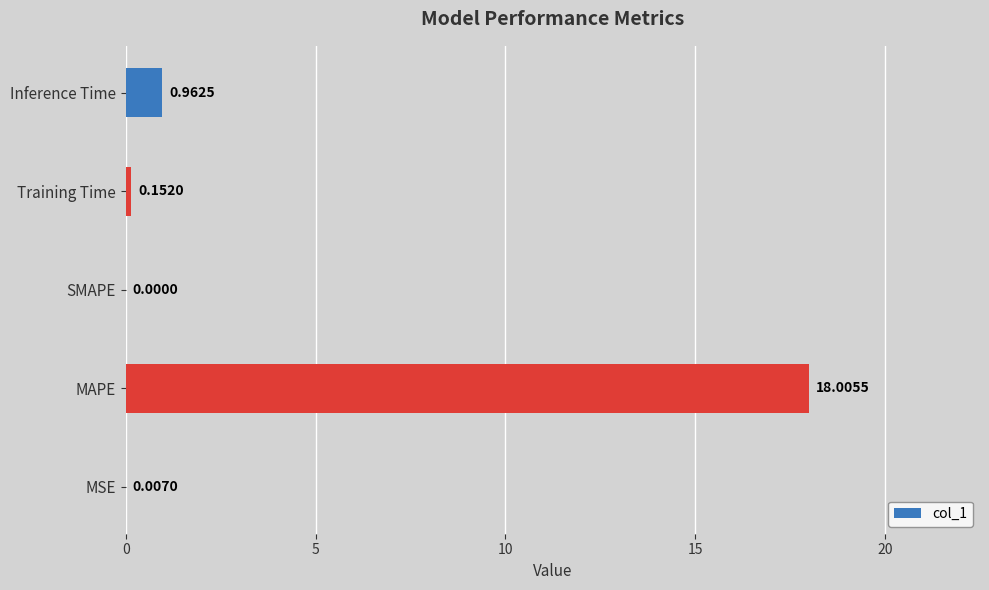

Where is the data nearest to the value 9?

Inference Time